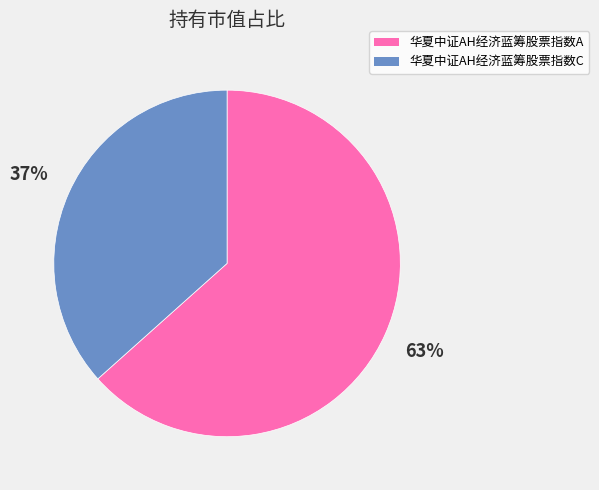

Which slice is the largest?

华夏中证AH经济蓝筹股票指数A